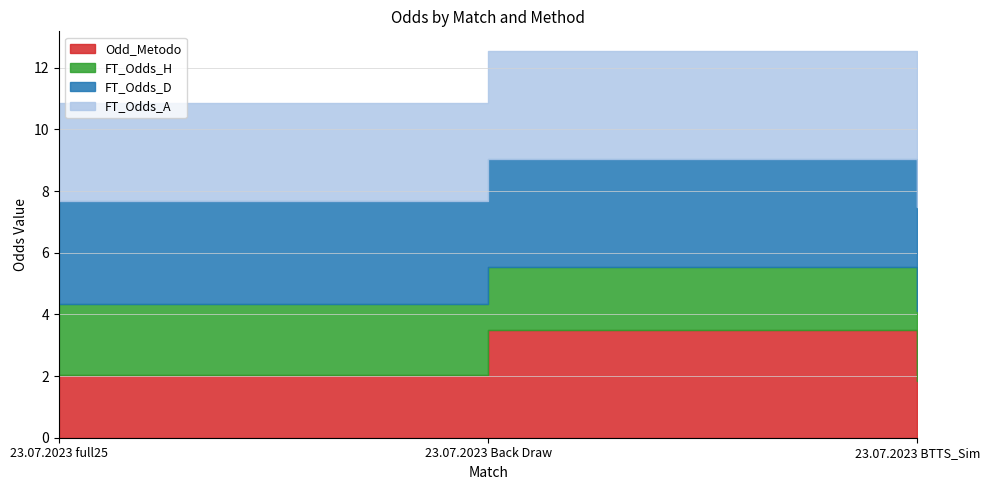

True or false: FT_Odds_D has a value of 4.8 at 23.07.2023 full25.

False